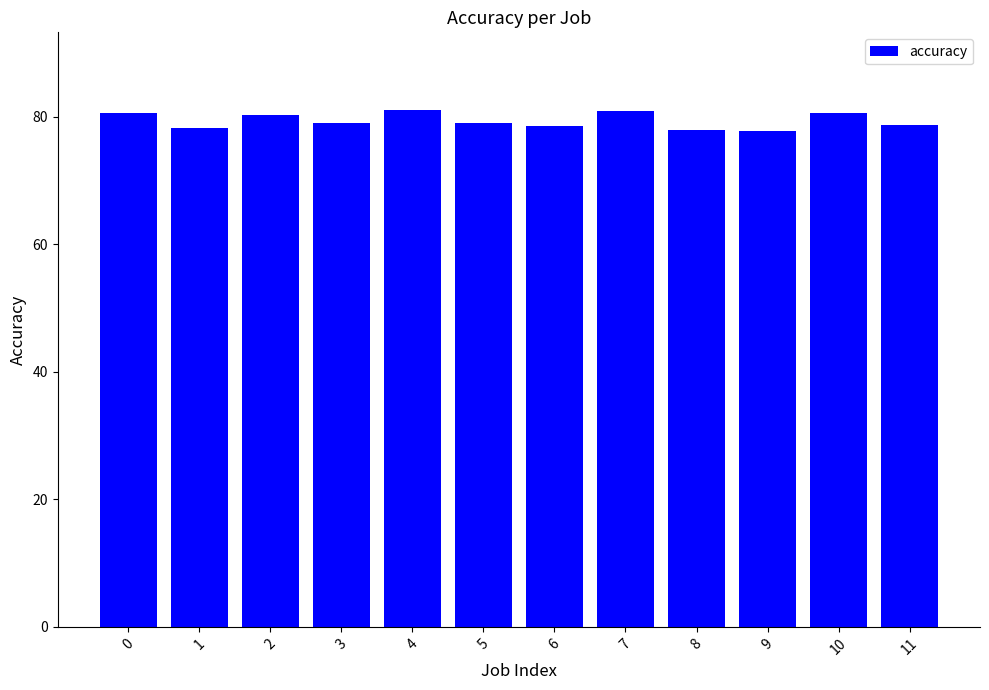

The chart shows a value of 79.0 at 5. True or false?

True